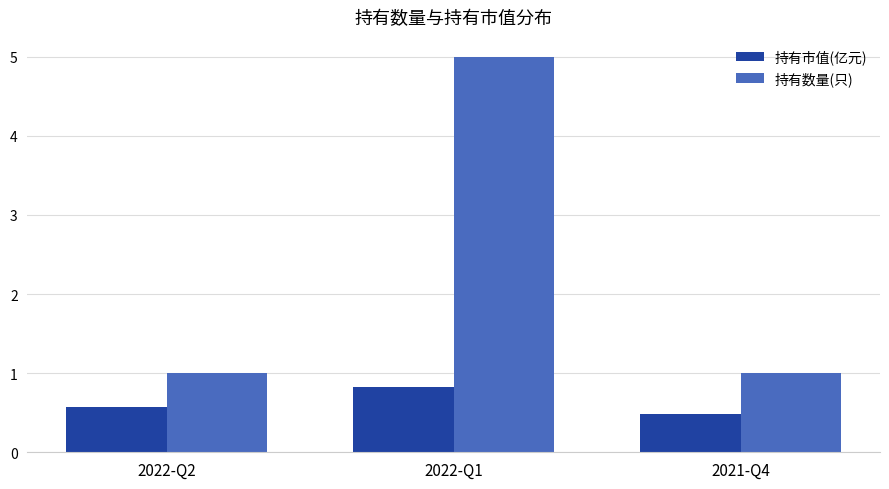

Rank the series by their maximum value, from highest to lowest.

持有数量(只), 持有市值(亿元)